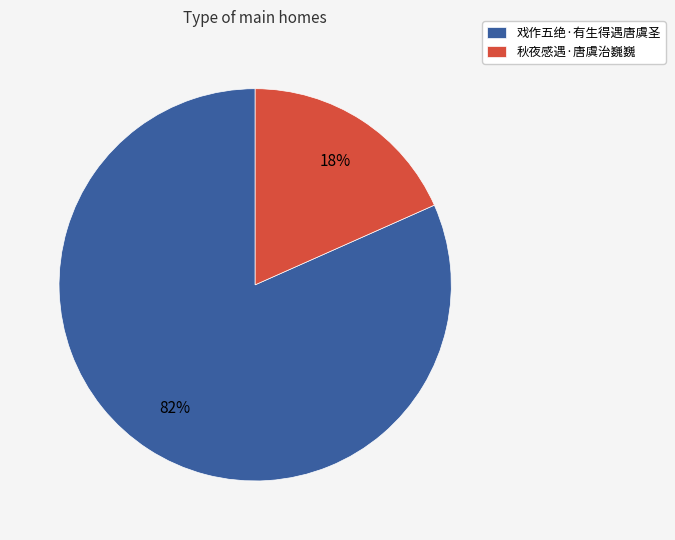

What percentage is the 戏作五绝·有生得遇唐虞圣 slice, to the nearest percent?

82%